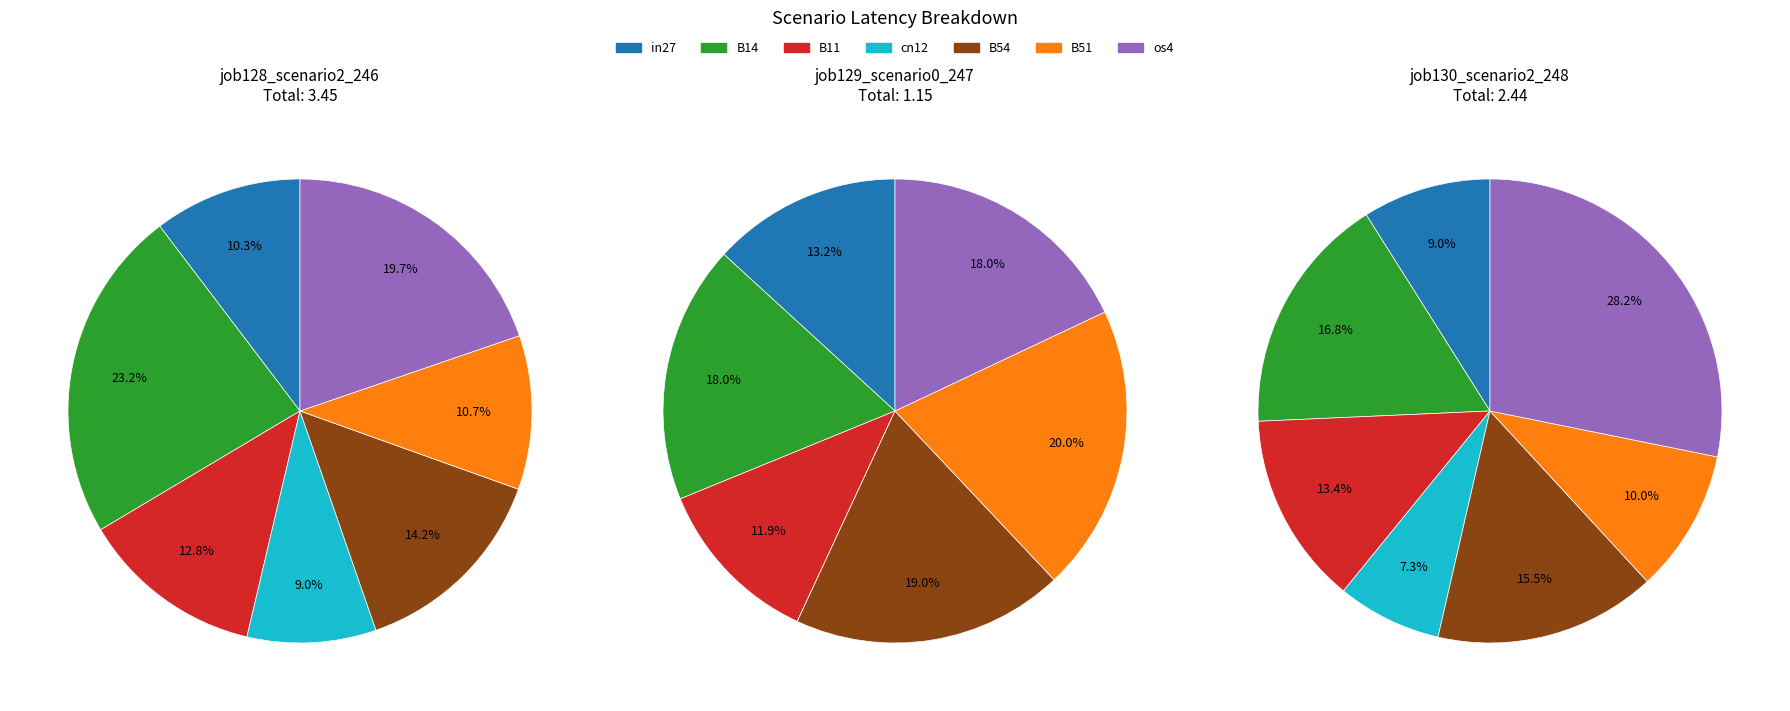

What portion of the pie excludes B11?

87.2%